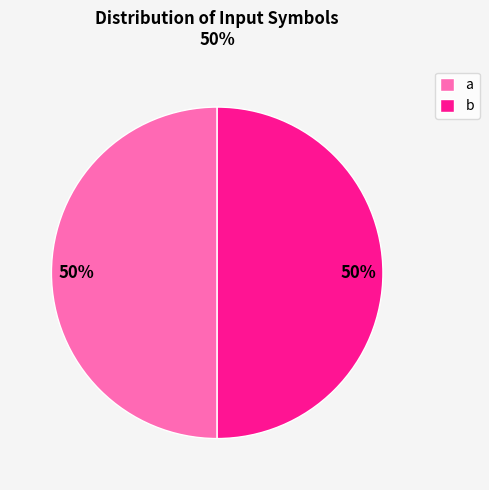

How many segments does this pie chart have?

2